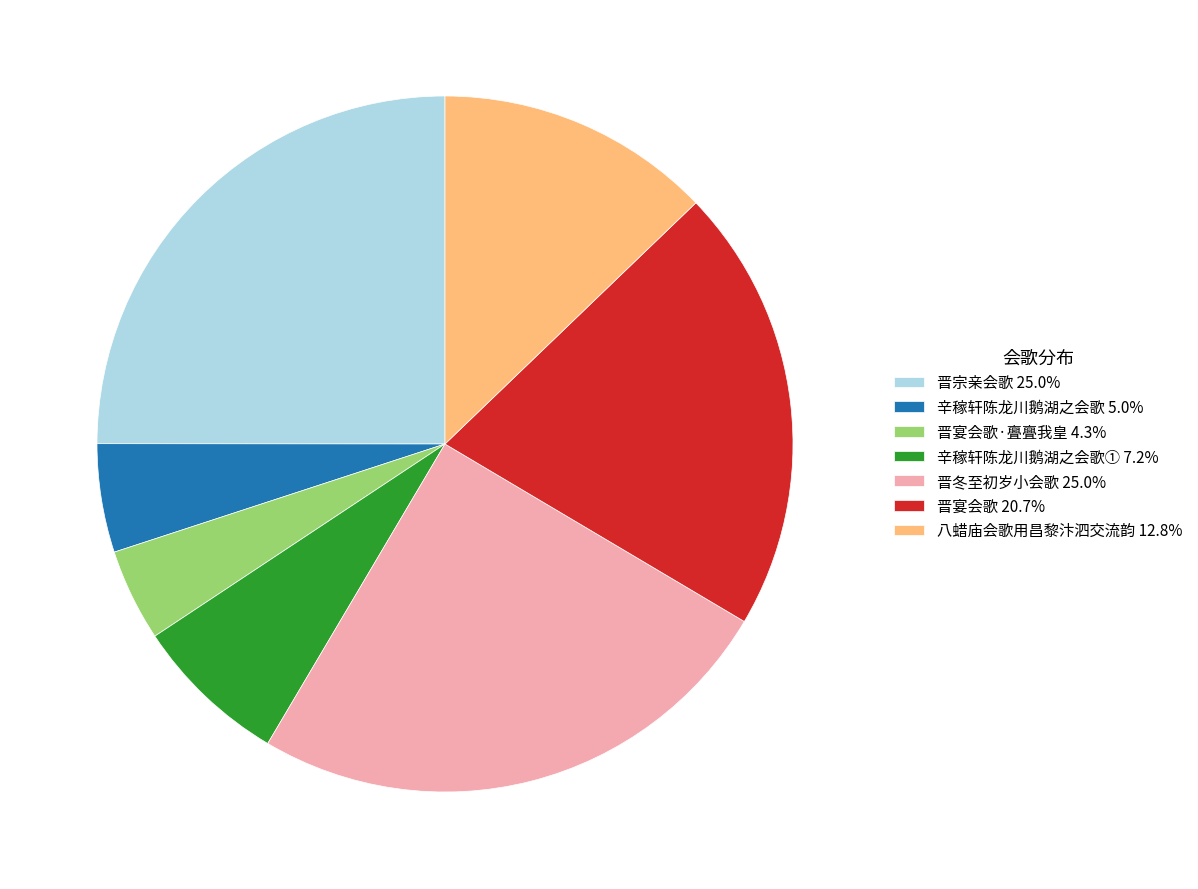

Is there a majority slice in this chart?

No